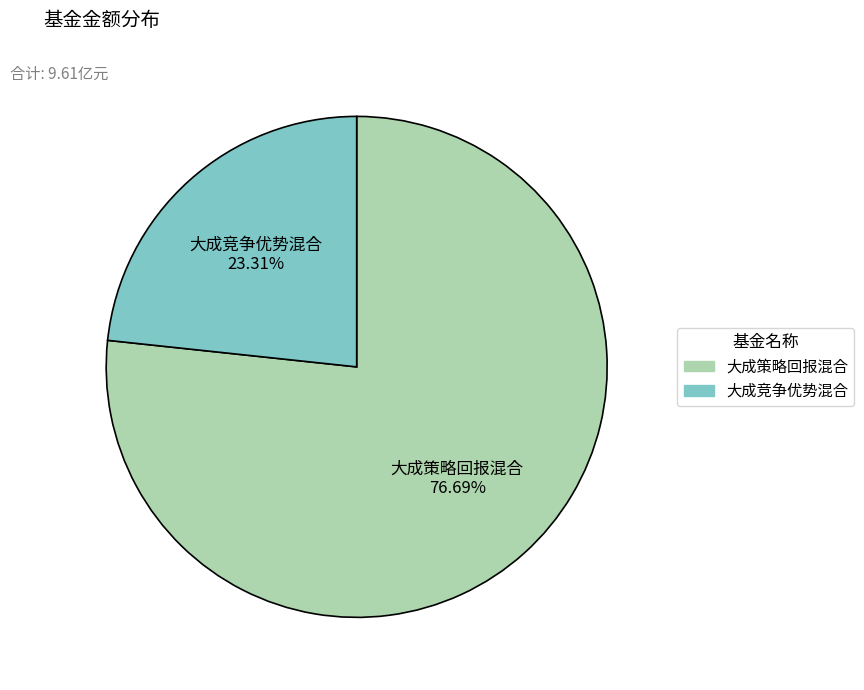

To the nearest percent, what is the difference between the largest and smallest slice percentages?

53%